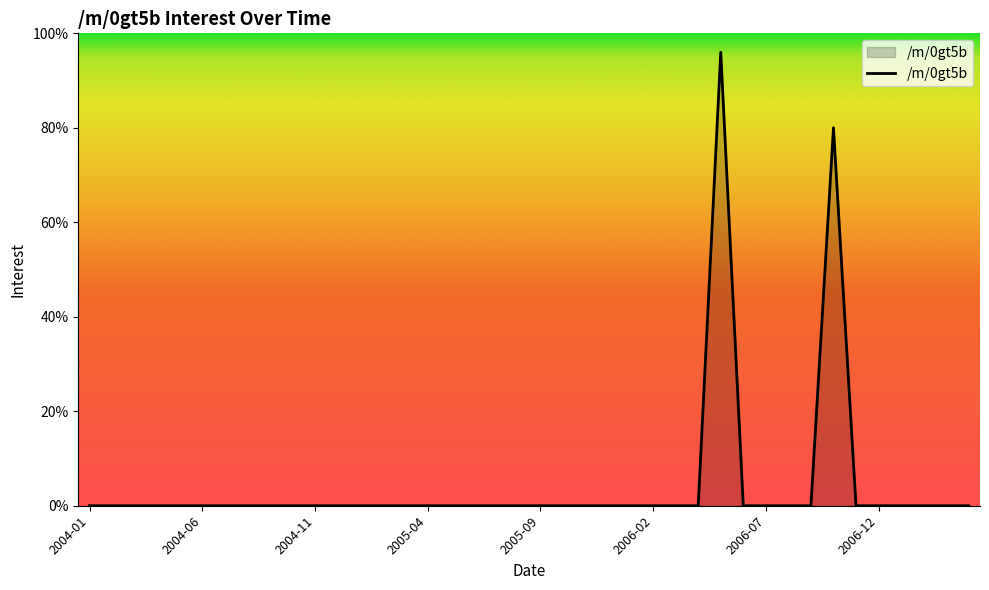

What is the maximum value shown in the chart?

96